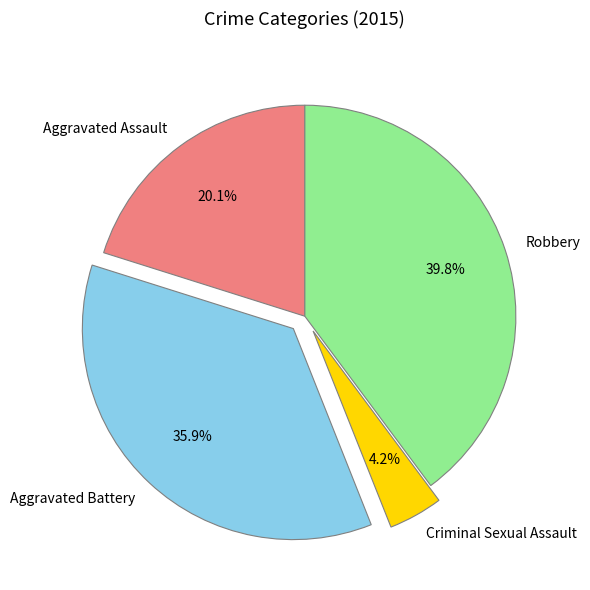

Rank the categories by value from lowest to highest.

Criminal Sexual Assault, Aggravated Assault, Aggravated Battery, Robbery